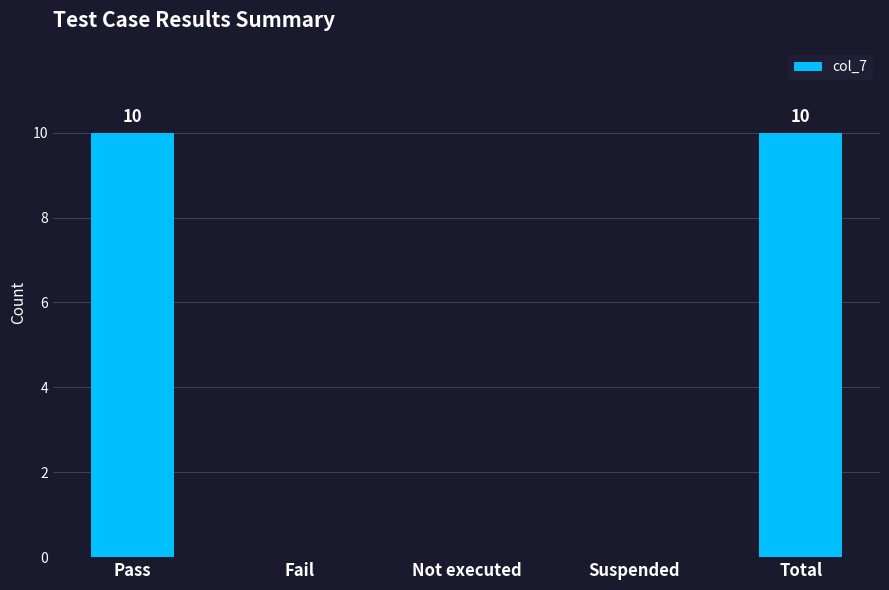

Reading left to right, extract all data points from this chart.

Pass=10	Fail=0	Not executed=0	Suspended=0	Total=10